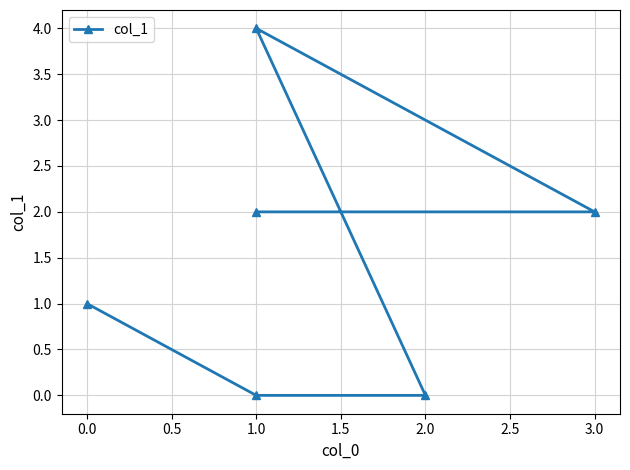

What is the label of the 1st point from the right?

1.0